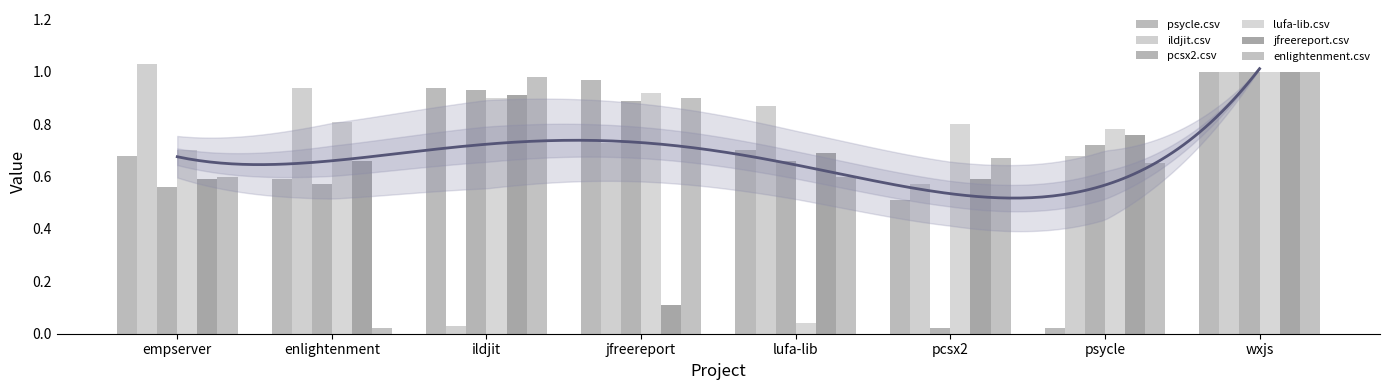

What is the value of the jfreereport.csv bar at the 2nd from the left?

0.7